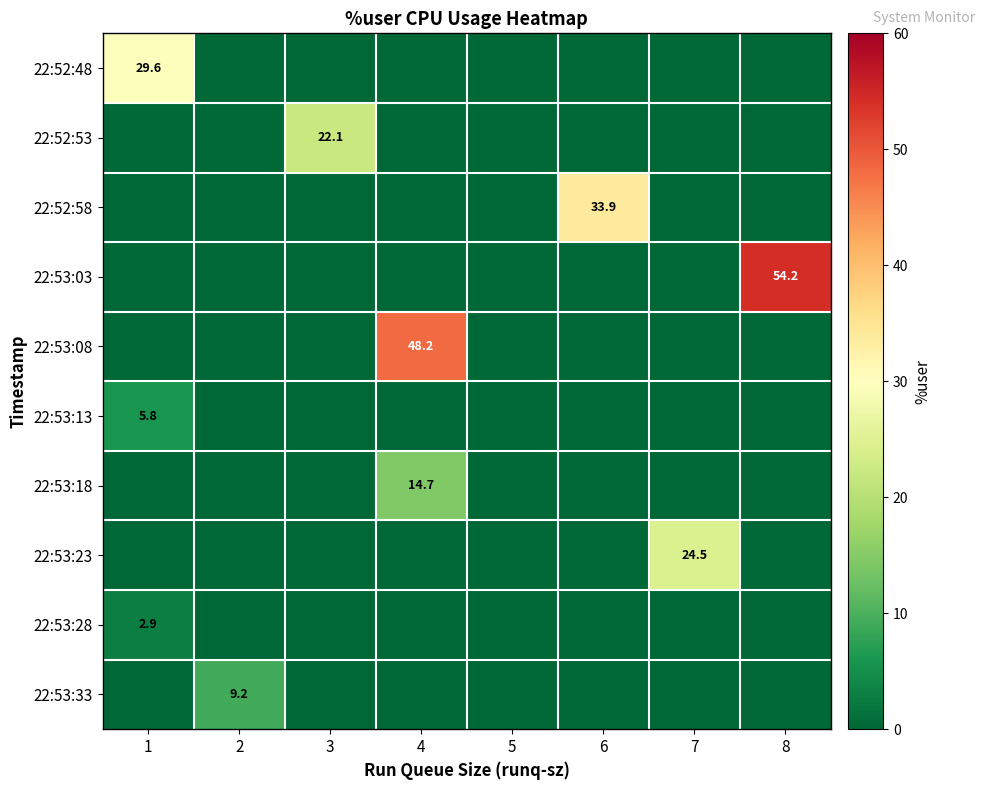

How many 22:53:28 values are between 0 and 1?

7